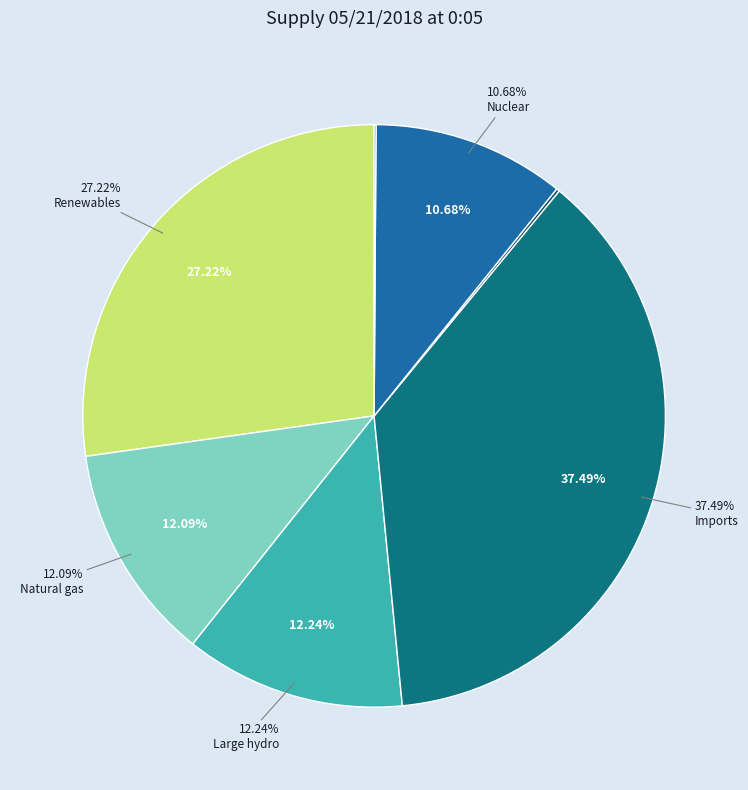

Which slice is the largest?

Imports